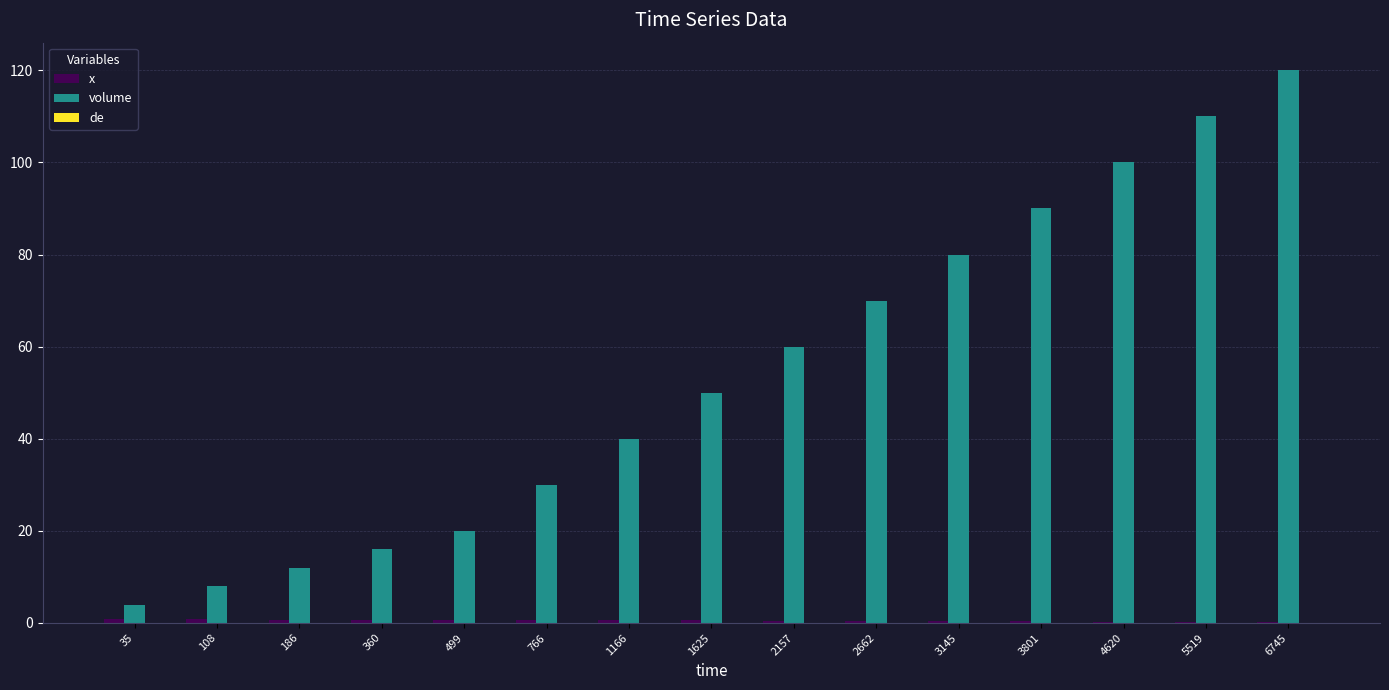

Which series has the largest total across all categories?

volume